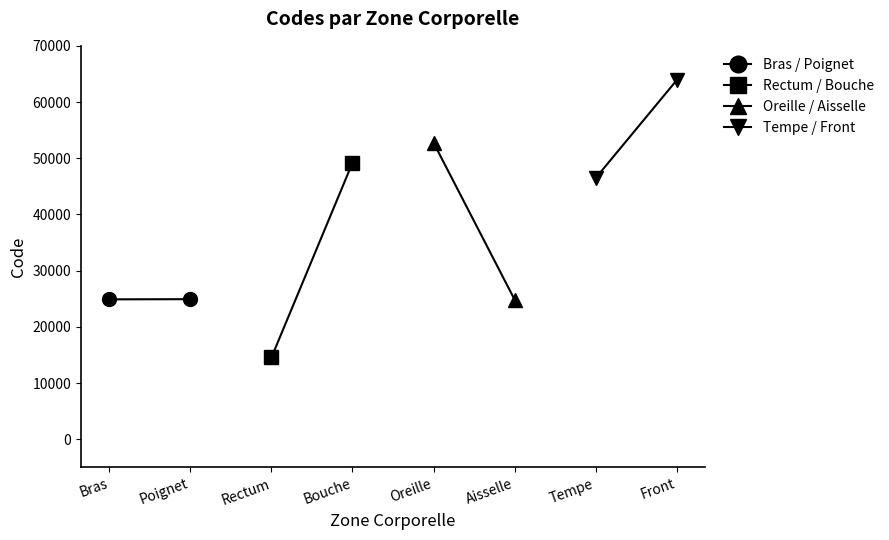

What is the approximate value of Oreille / Aisselle at Aisselle, to the nearest 50?

24850